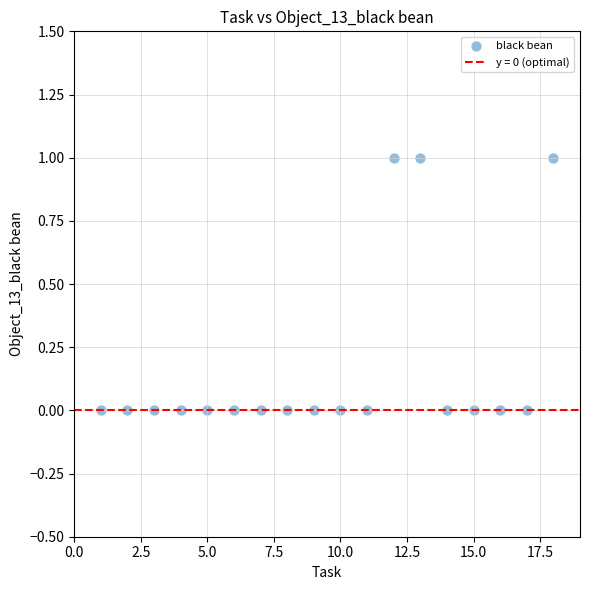

What is the range of X values (max minus min)?

17